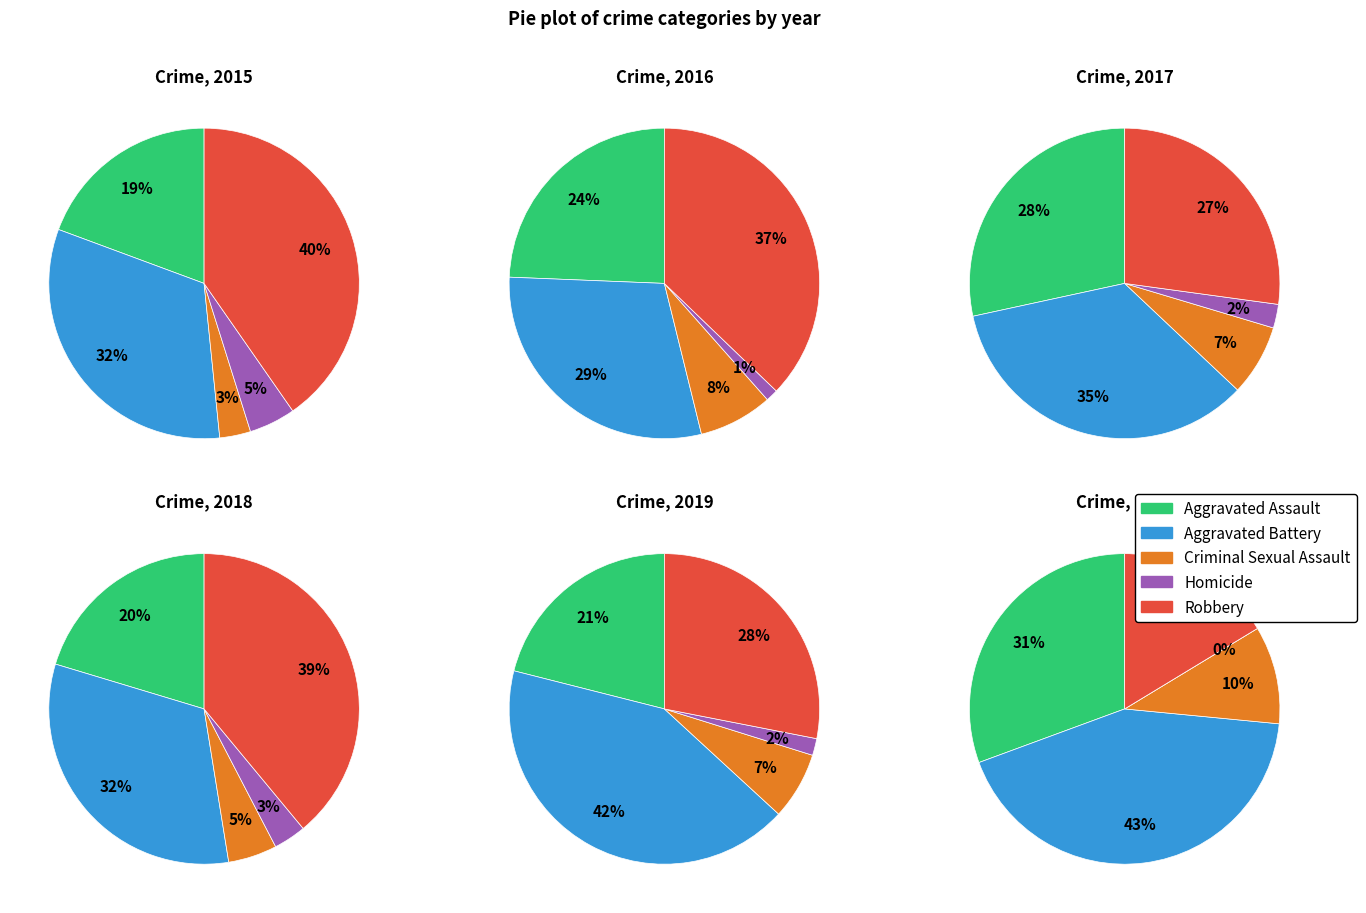

To the nearest percent, what is the difference between the 2021 and 2020 slice percentages?

1%